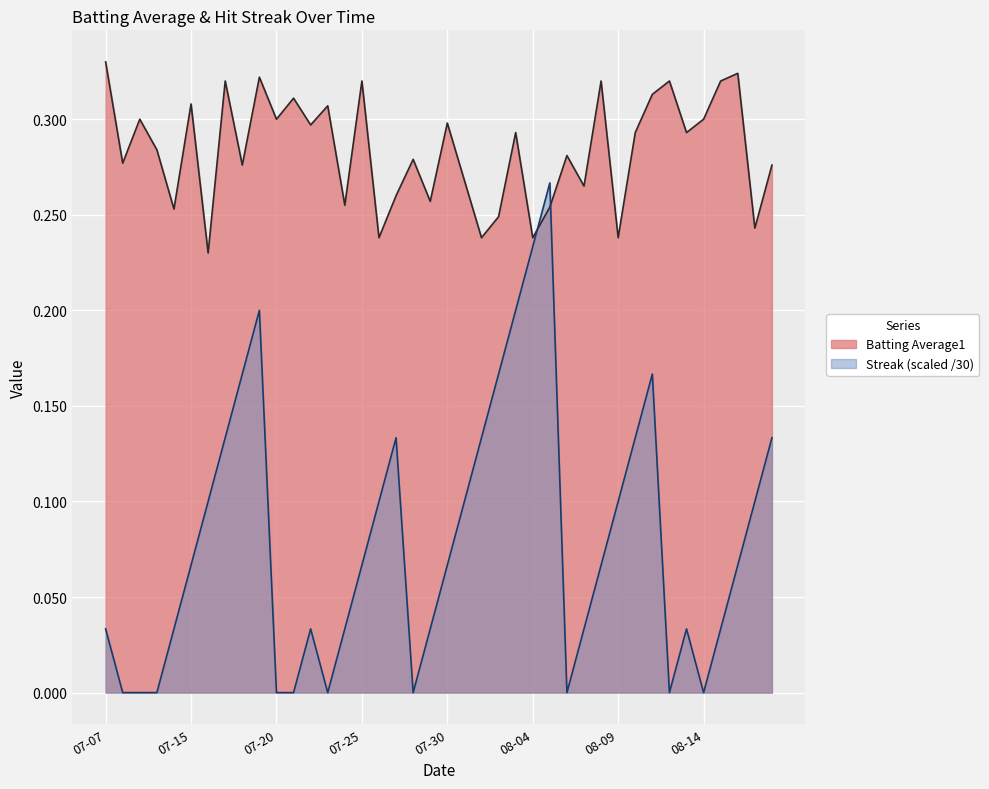

What position from the left is 2010-07-18?

9